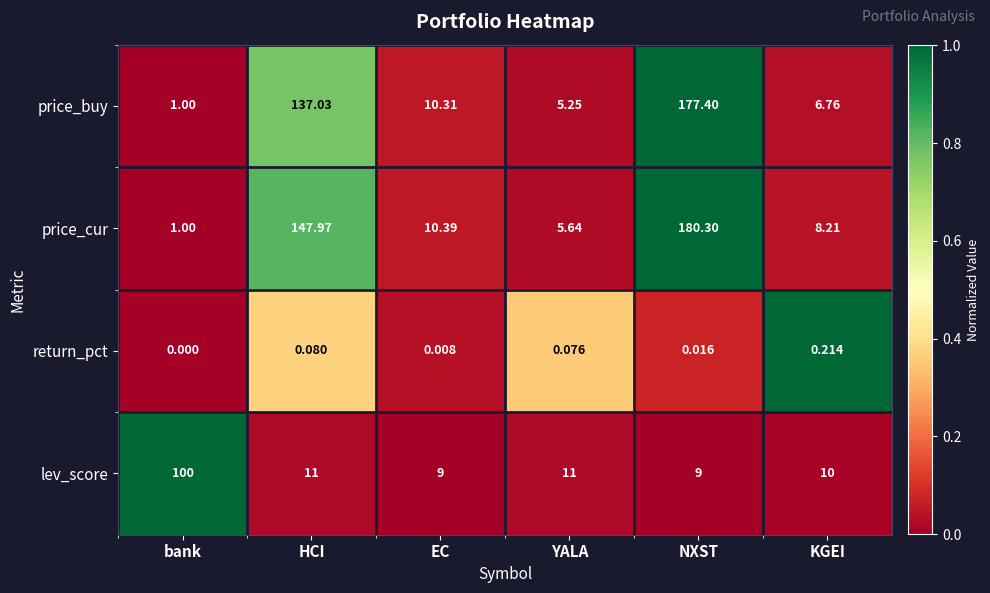

Which series changed the most between bank and YALA?

lev_score